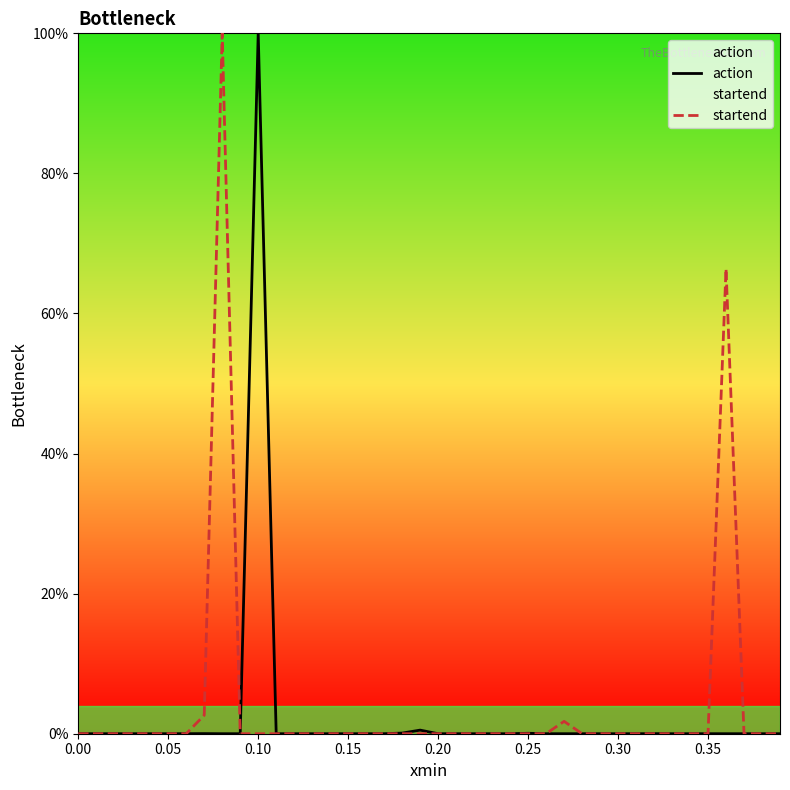

What is the maximum value for startend?

100.0